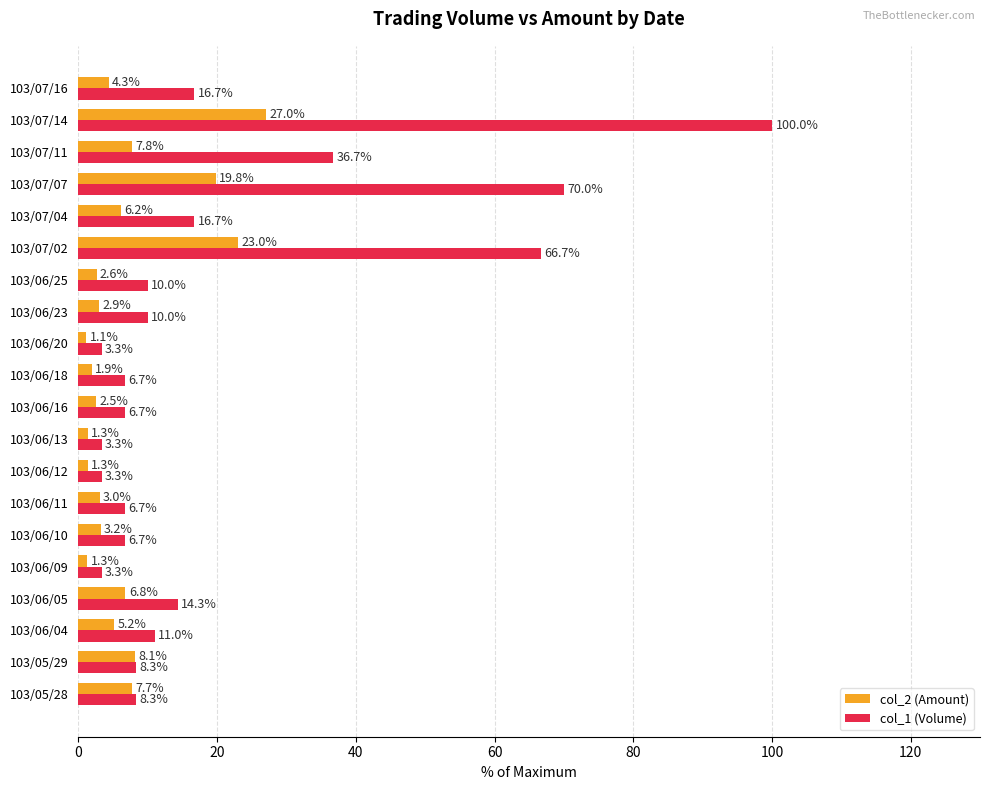

How many series are shown in this chart?

2